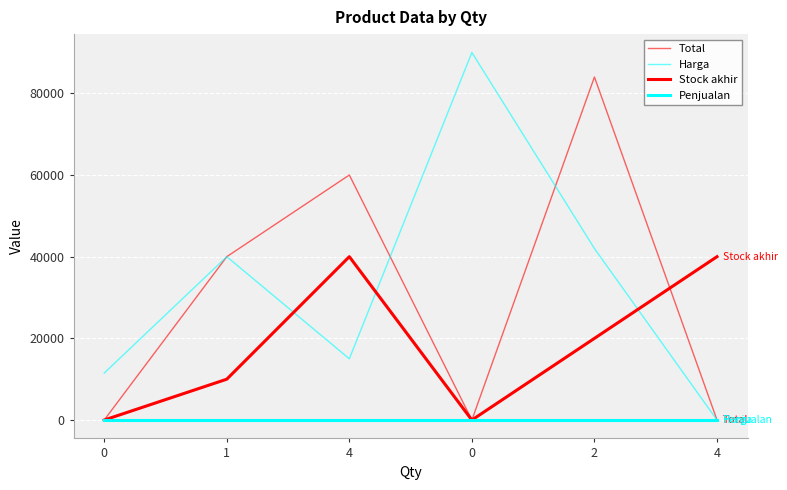

At which label is Stock akhir closest to 20000?

2